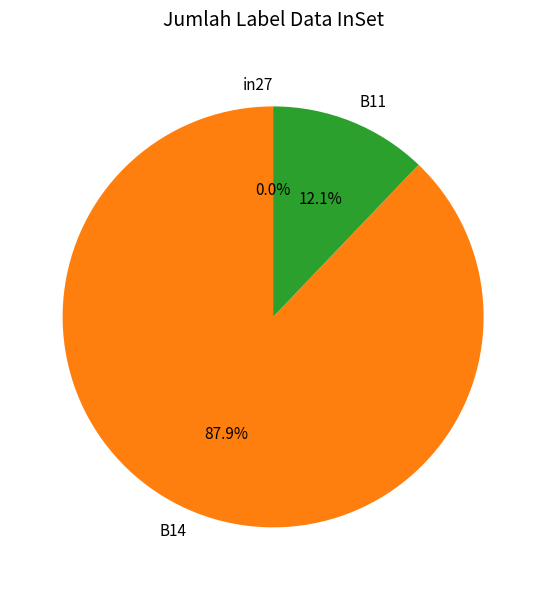

True or false: in27 accounts for 1% of the total.

False